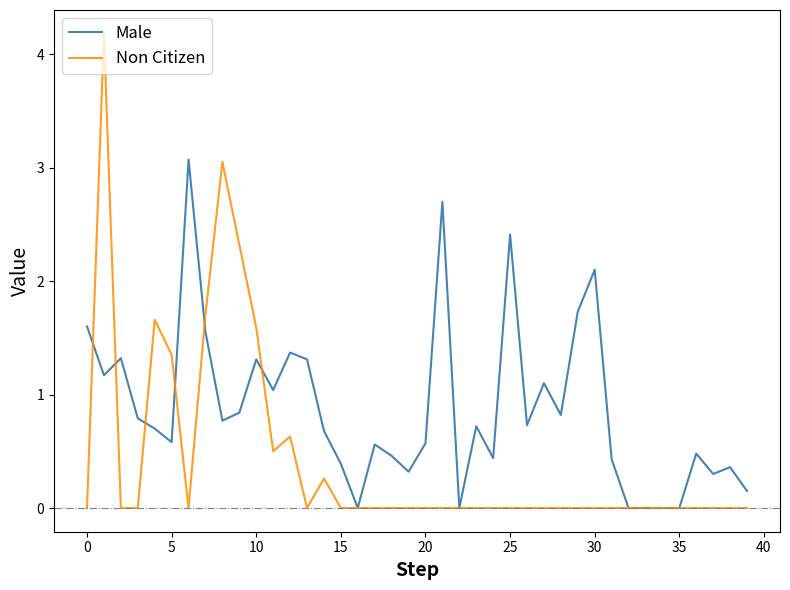

True or false: Non Citizen and Male cross at least once.

True